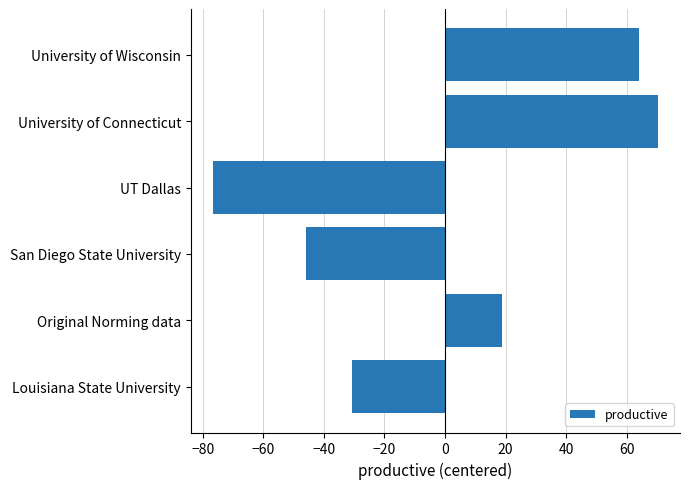

What value does the data have at Original Norming data?

18.9